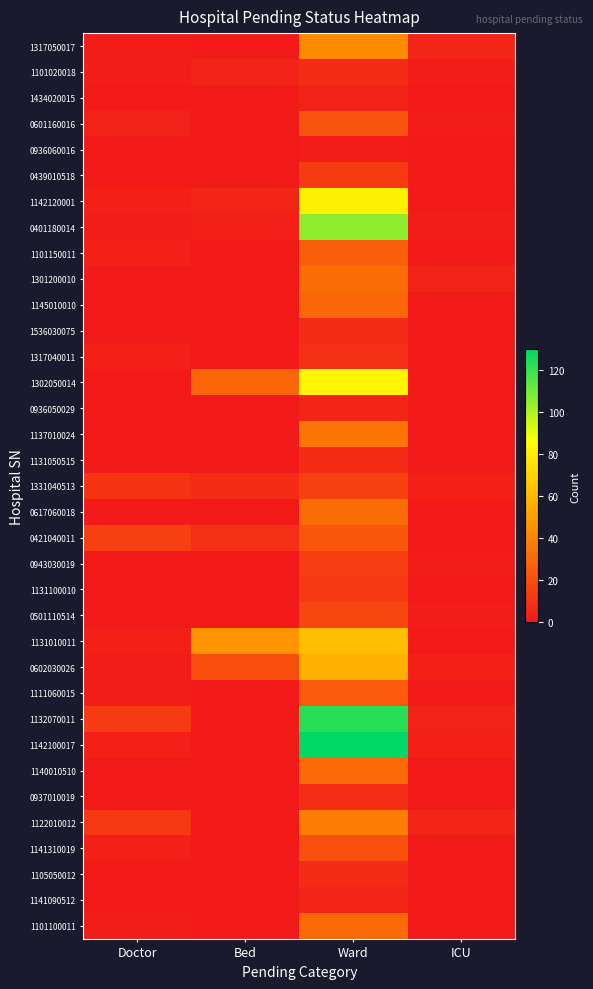

Count the number of data series in this chart.

35